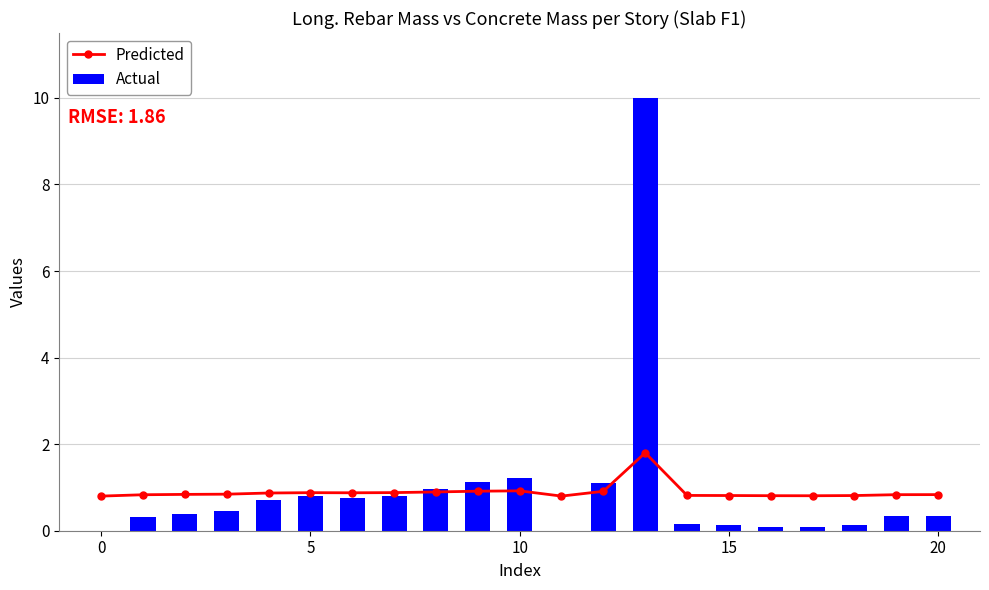

What is the label of the 9th bar from the left?

8